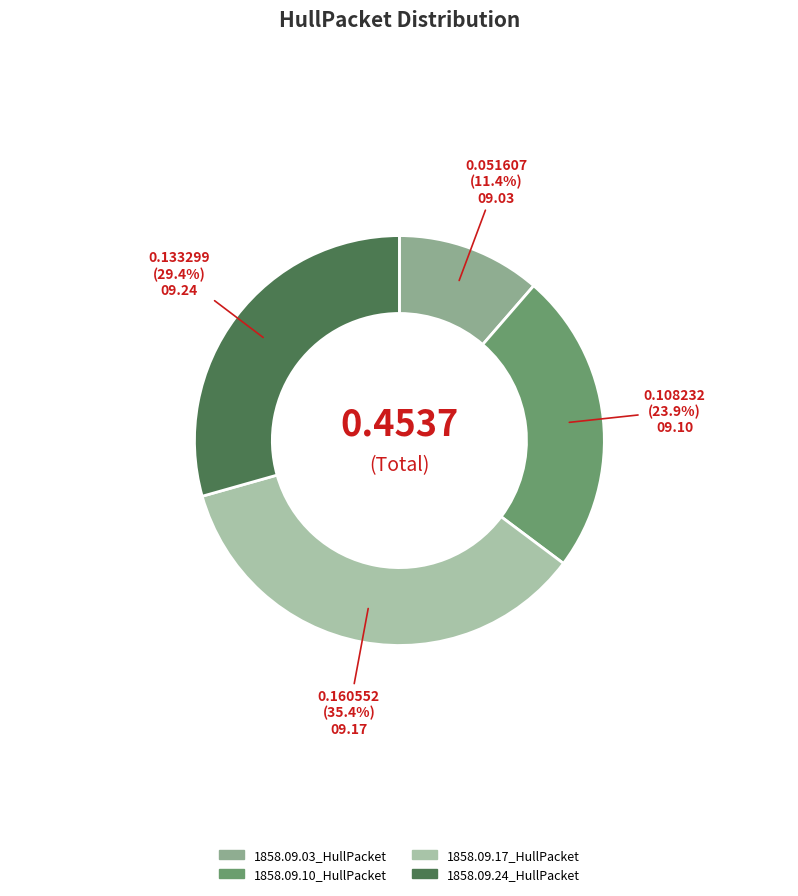

True or false: 1858.09.24_HullPacket accounts for 21% of the total.

False